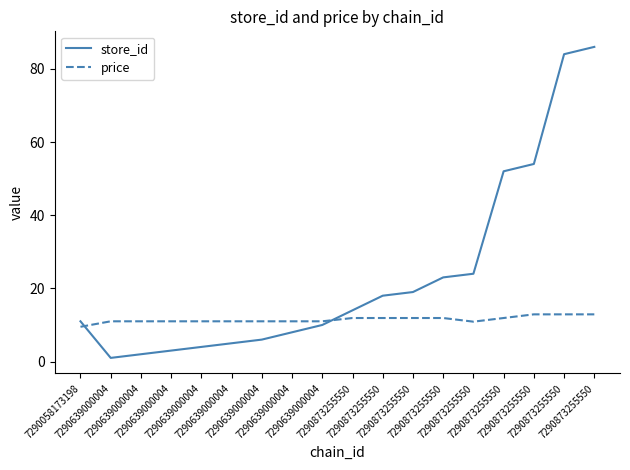

At how many categories does at least one series exceed 29?

4